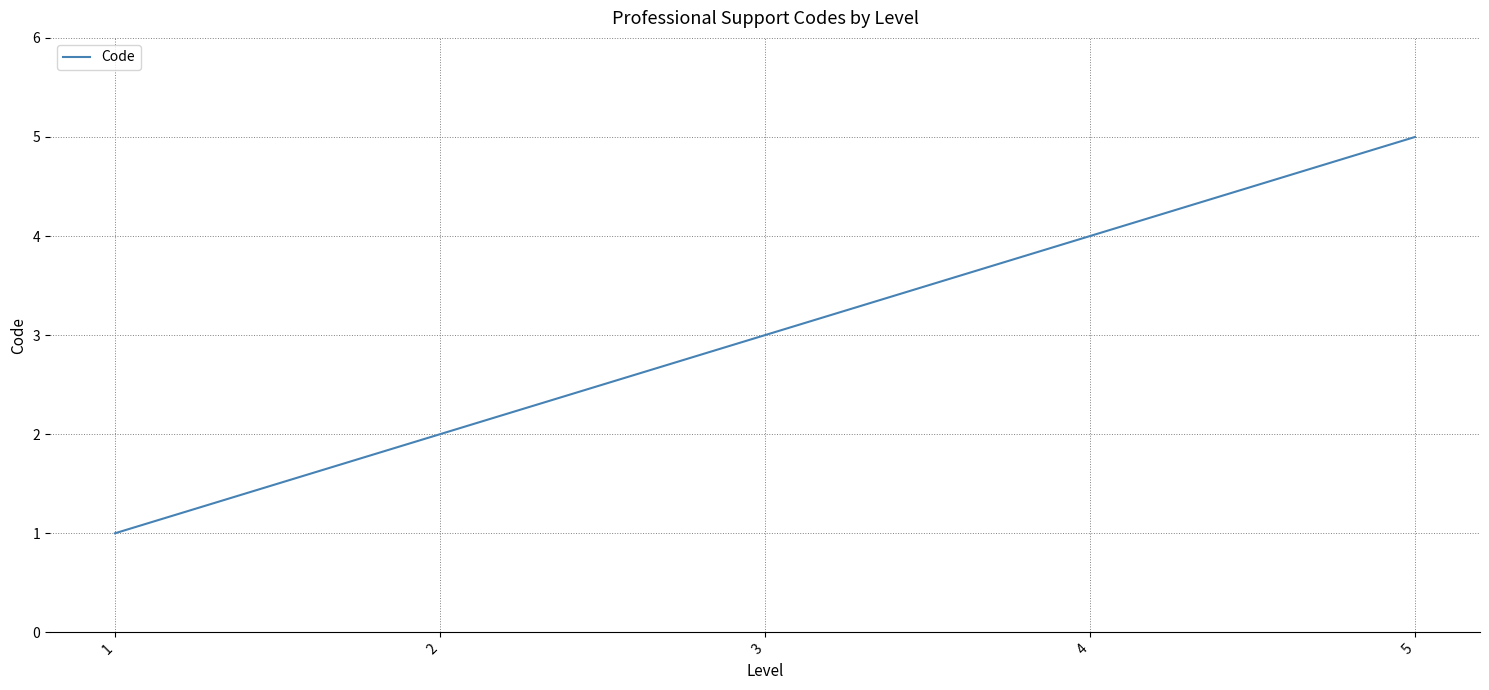

List the labels in order of value, smallest first.

1, 2, 3, 4, 5